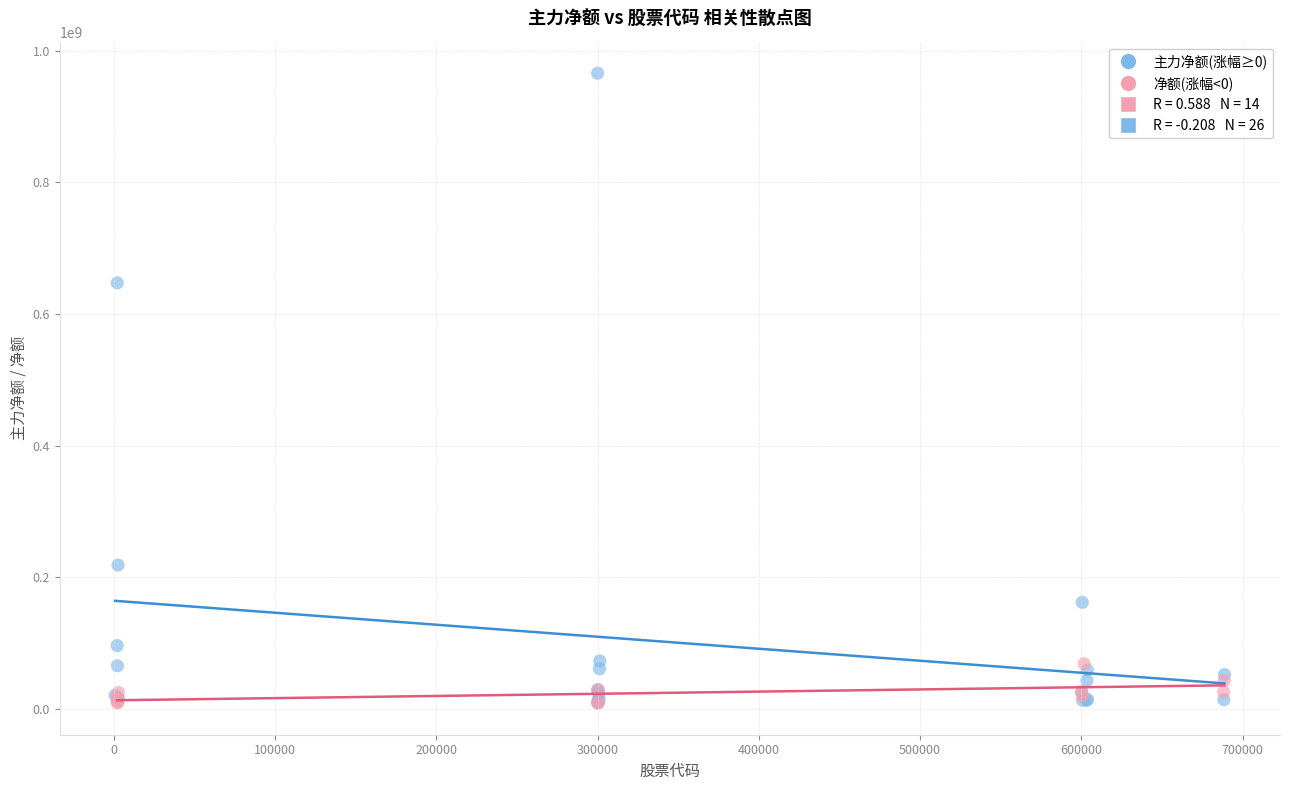

Which series contains the highest Y value?

主力净额(涨幅≥0)